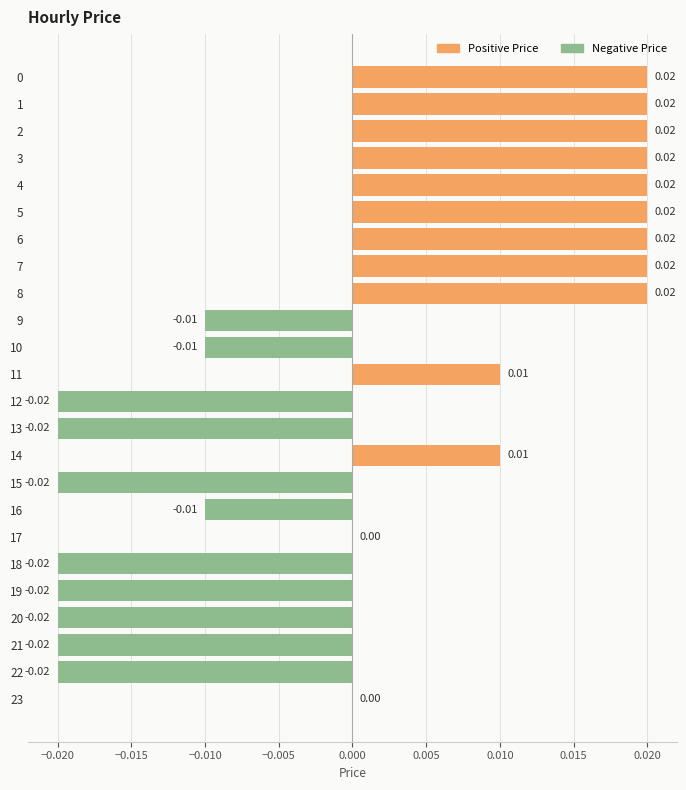

What are all the series names shown in the legend?

positive, negative